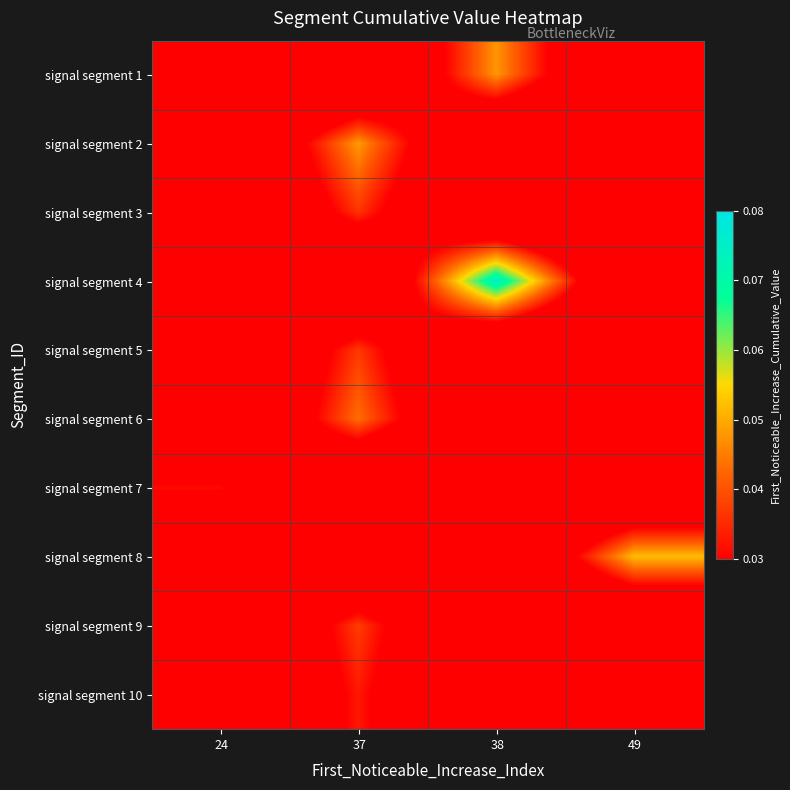

Between 37 and 24, which is larger?

37